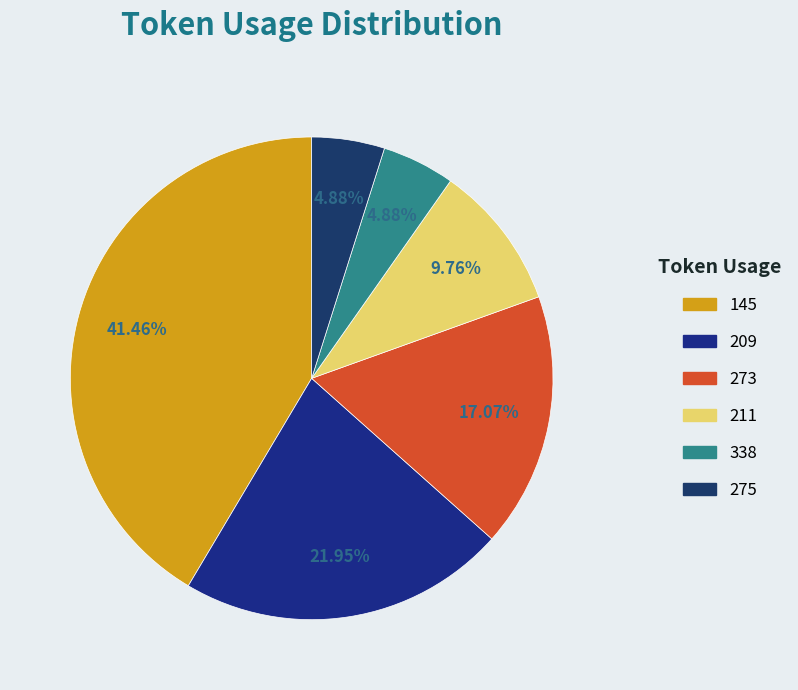

The 209 slice represents 22% of the pie. True or false?

True